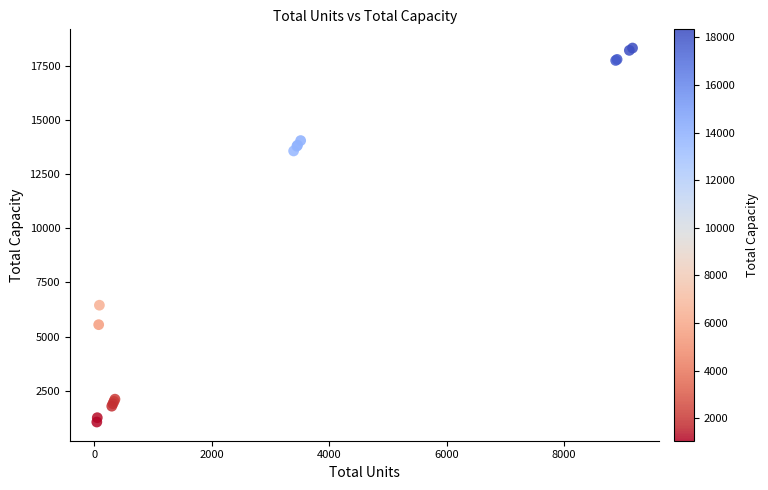

What Y value in the scatter plot is closest to 9694?

6450